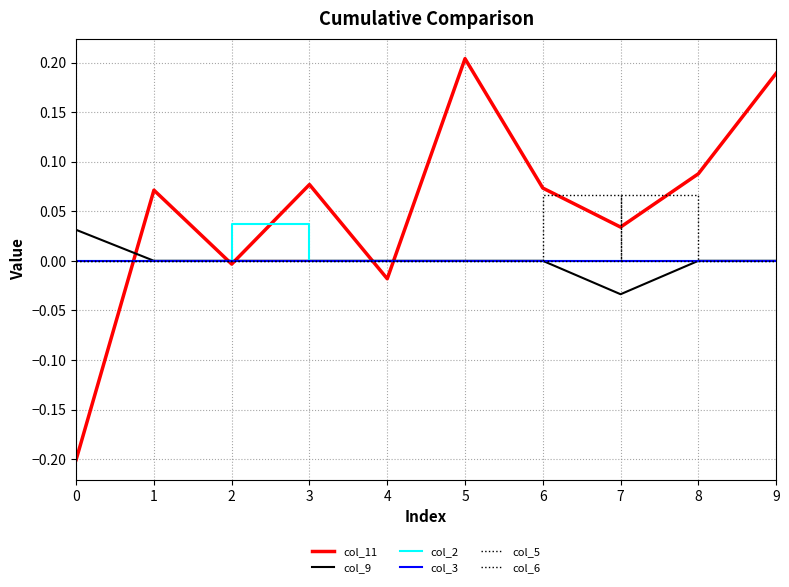

How many lines are shown in the chart?

6